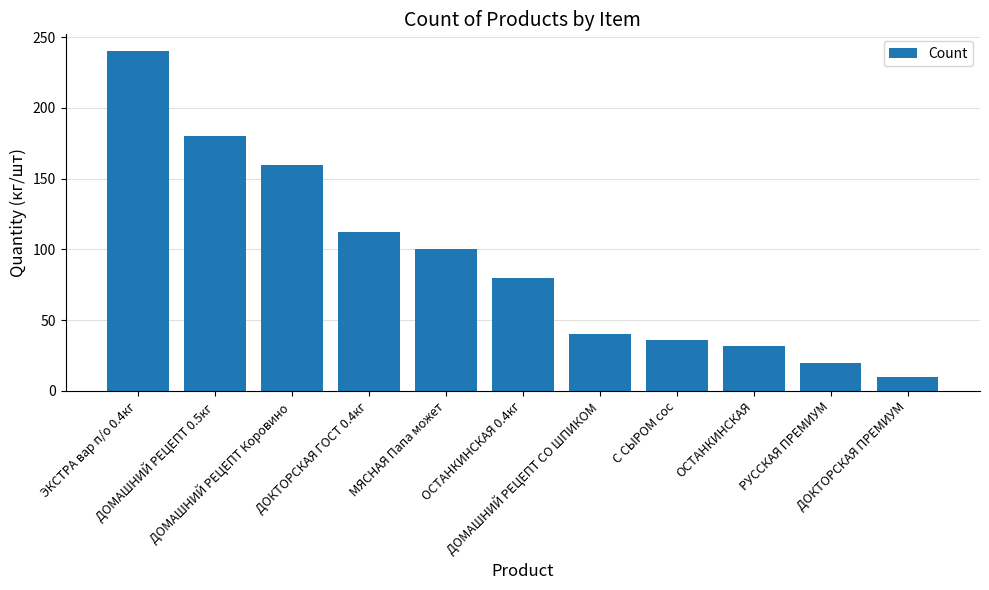

Reading right to left, what are all the values shown in this chart?

10	20	32	36	40	80	100	112	160	180	240